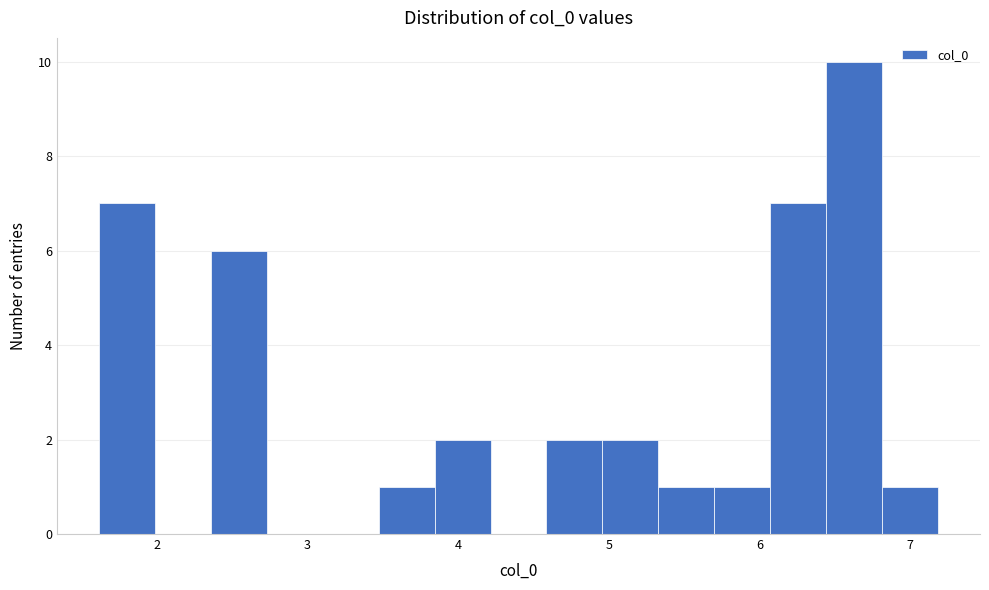

Around what value on the x-axis is the tallest bar? Give the approximate position of its centre, as read against the axis.

6.6